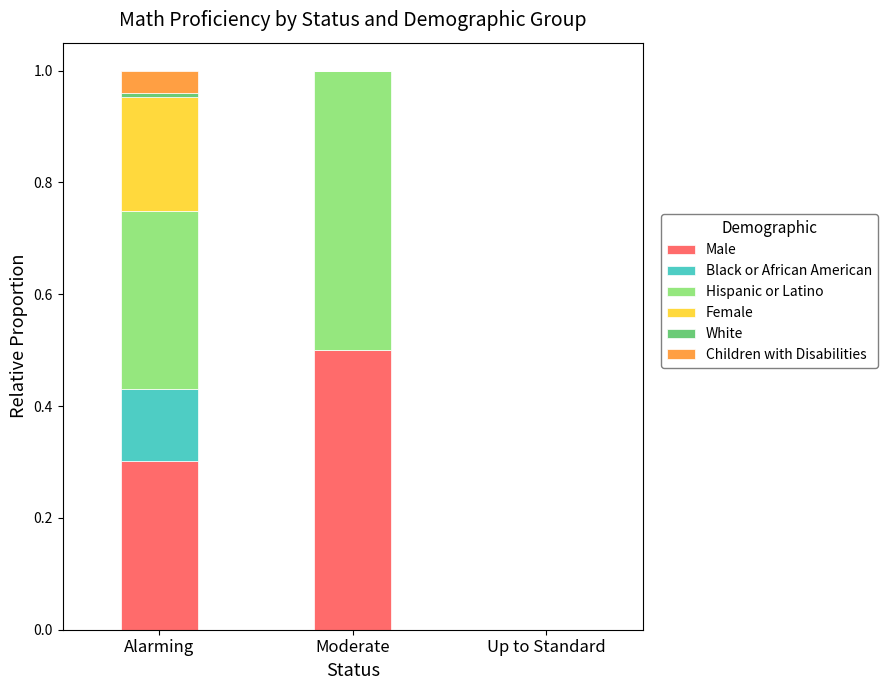

What is the total value across all series at Moderate?

1.0